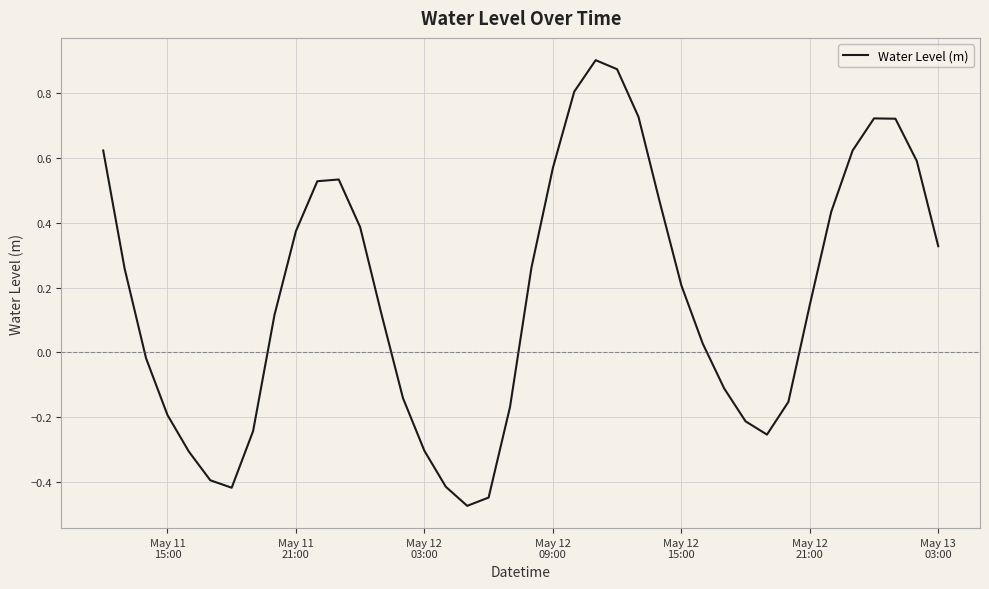

What is the difference between the maximum and minimum values?

1.4